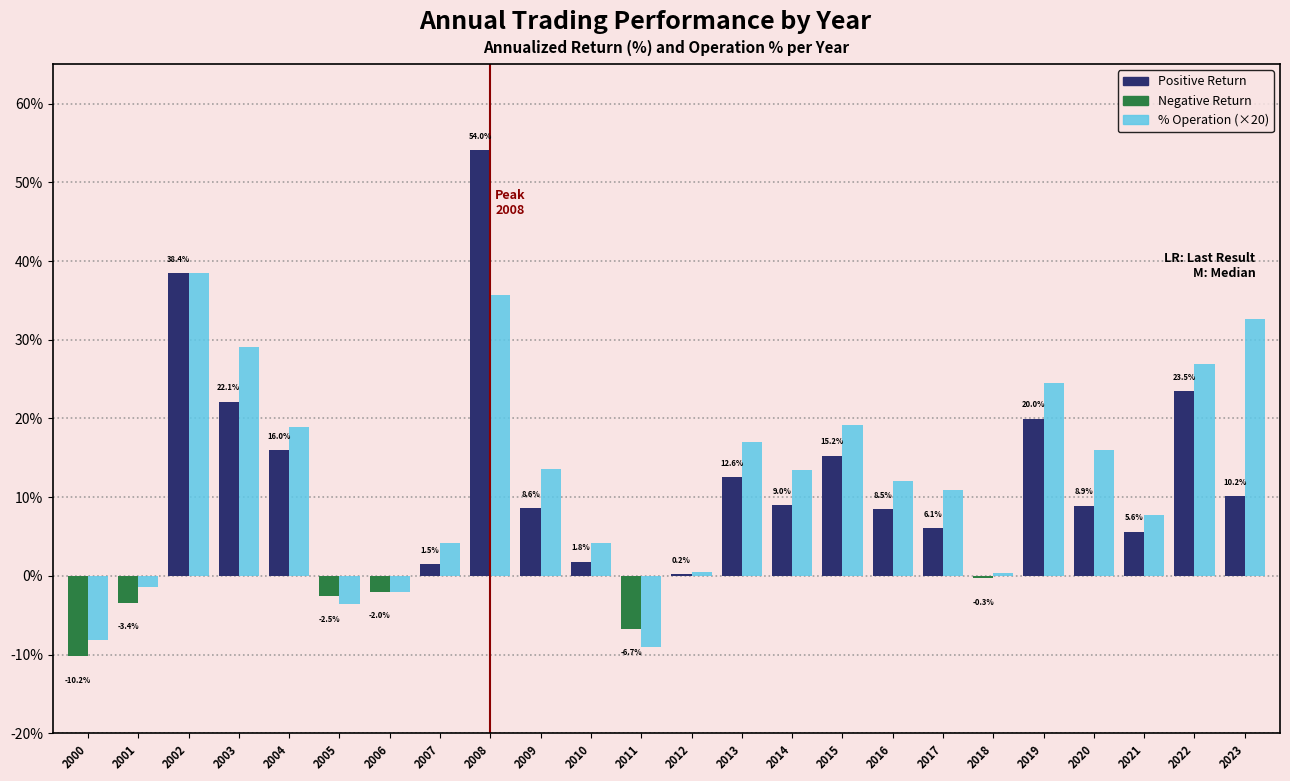

Are the bars horizontal?

No